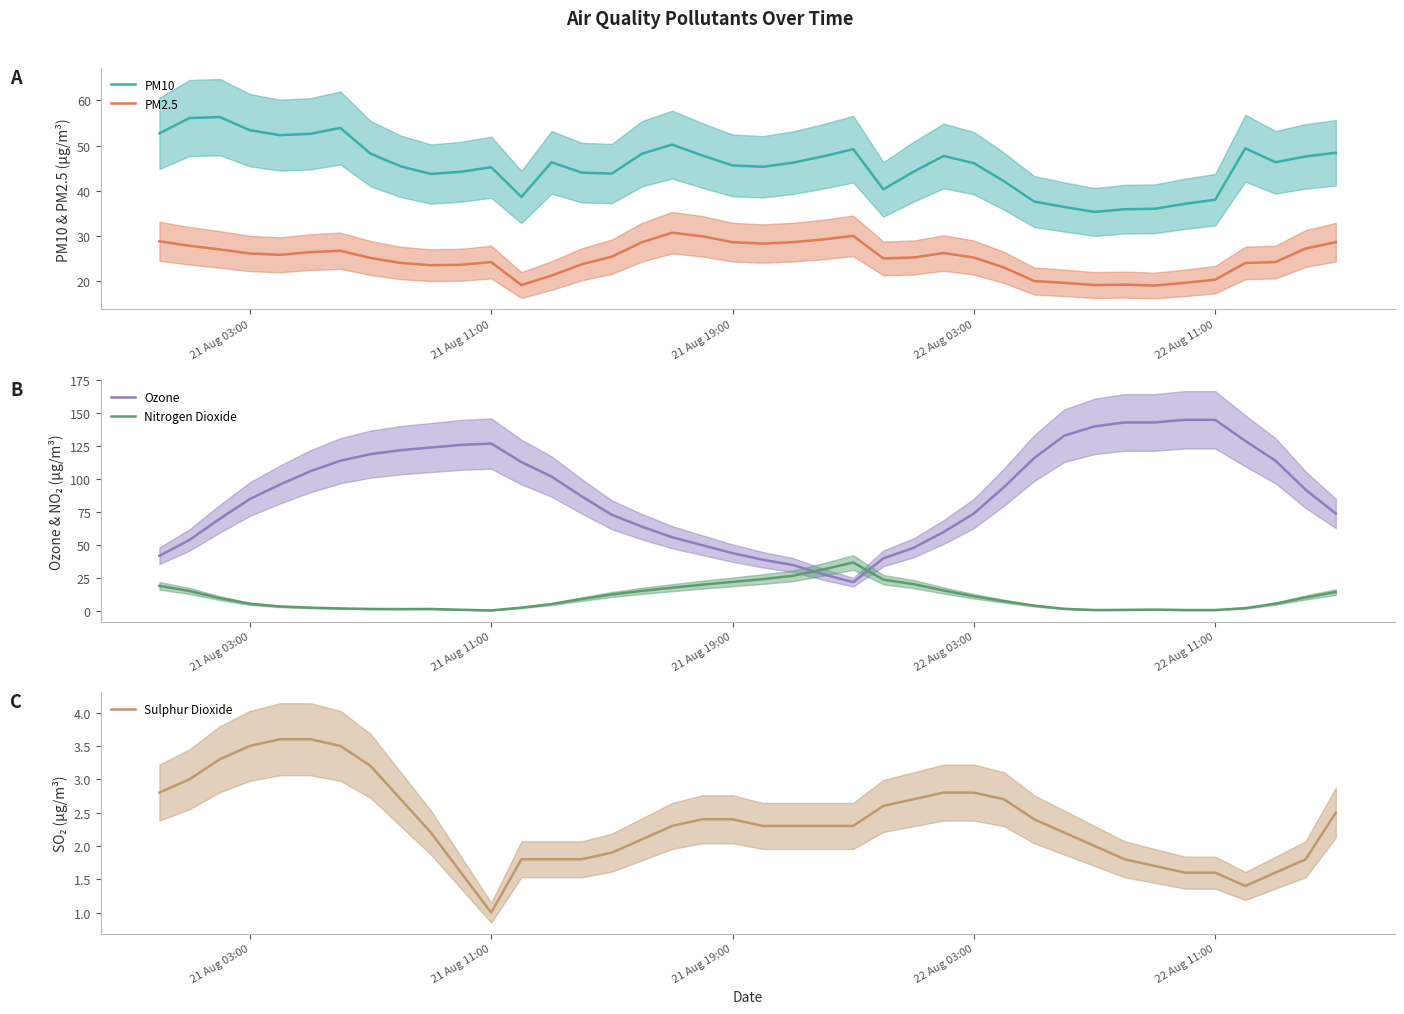

What is the maximum value for Sulphur Dioxide?

3.6